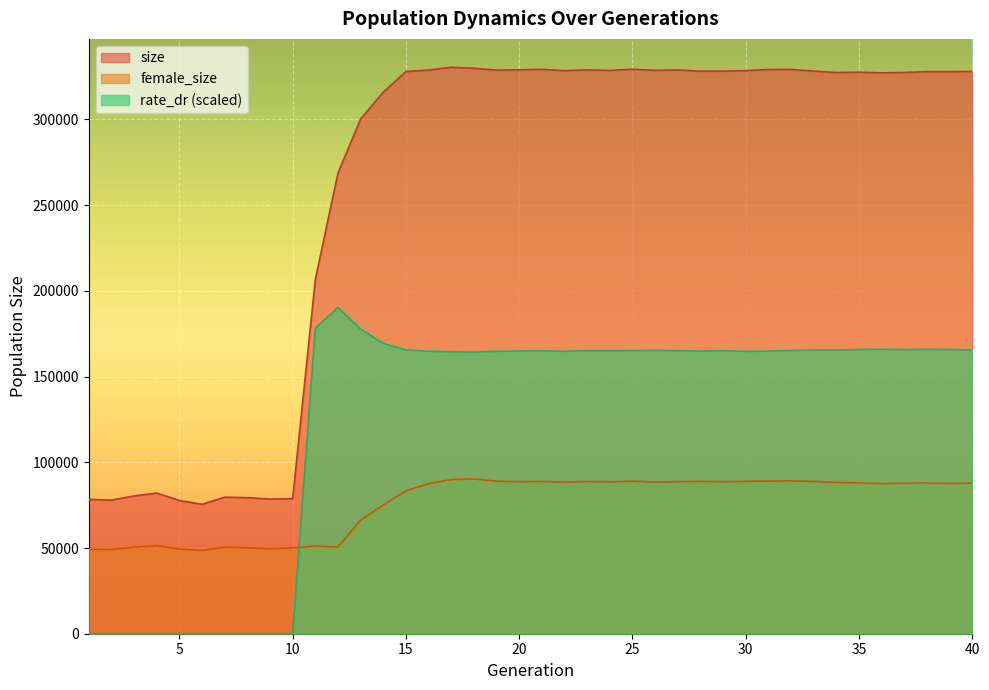

Between 11 and 34, which series saw the biggest shift?

size